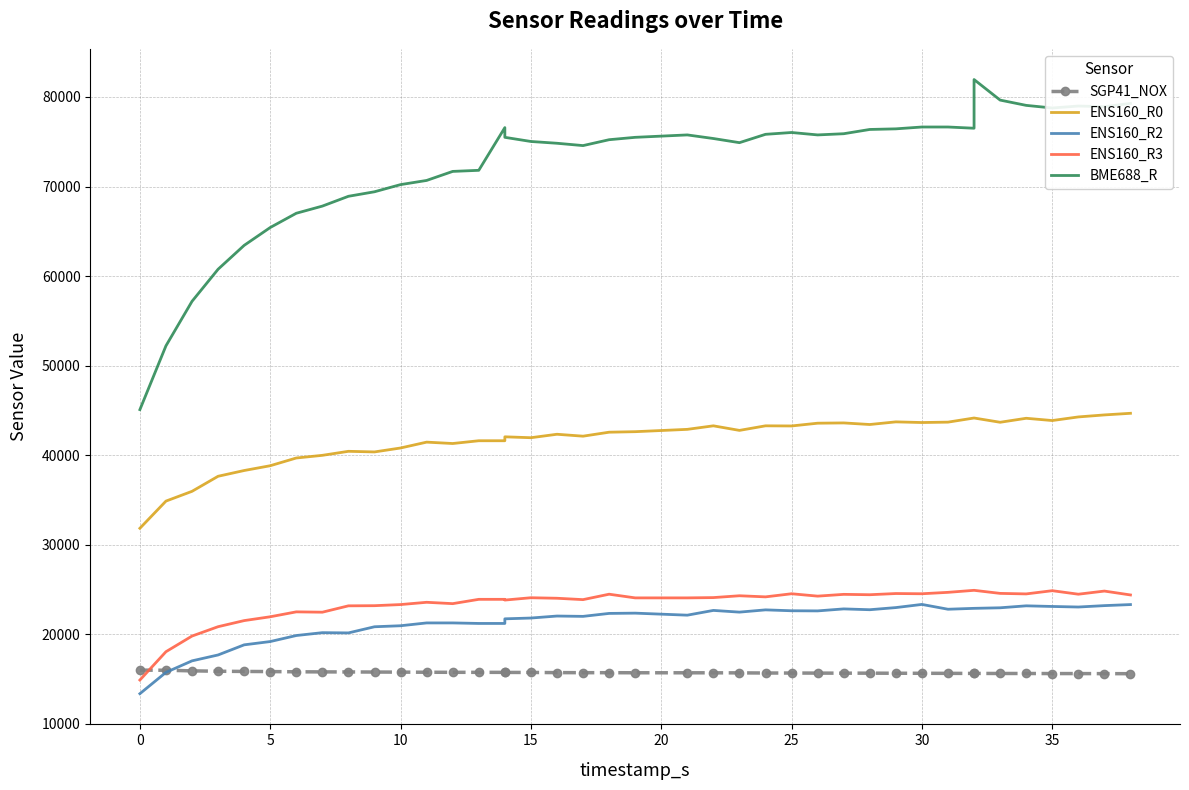

The ENS160_R3 series shows 24684 at 31. True or false?

True